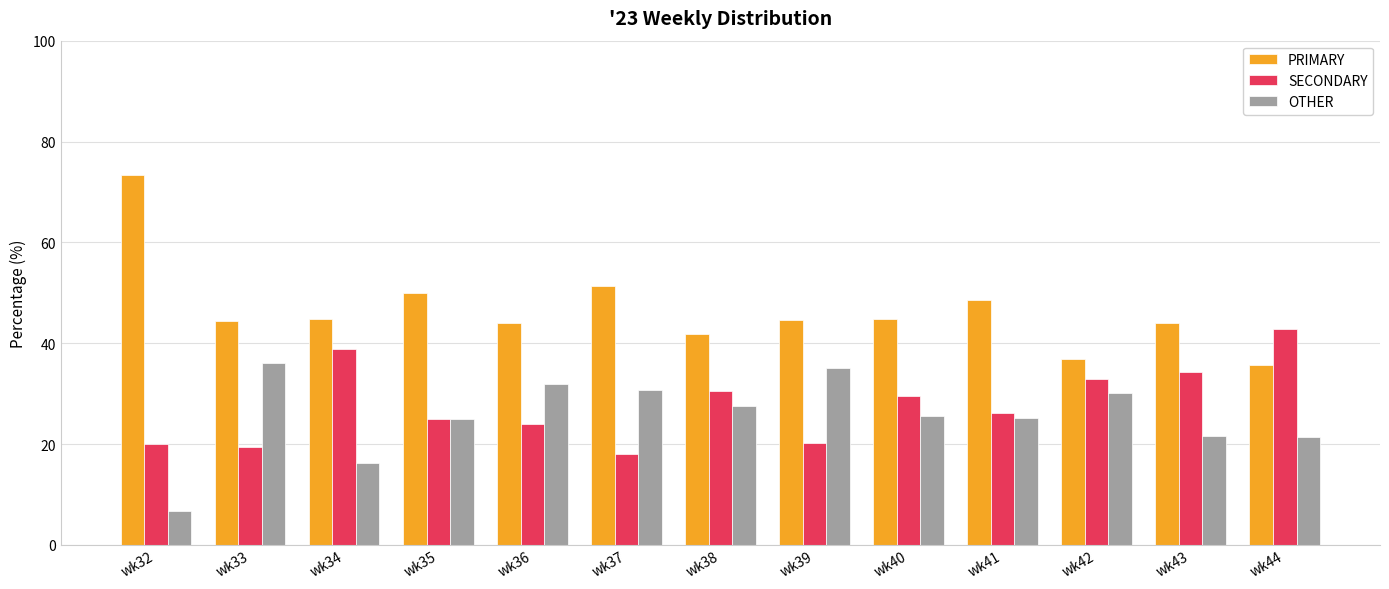

Count the number of categories in the chart.

13